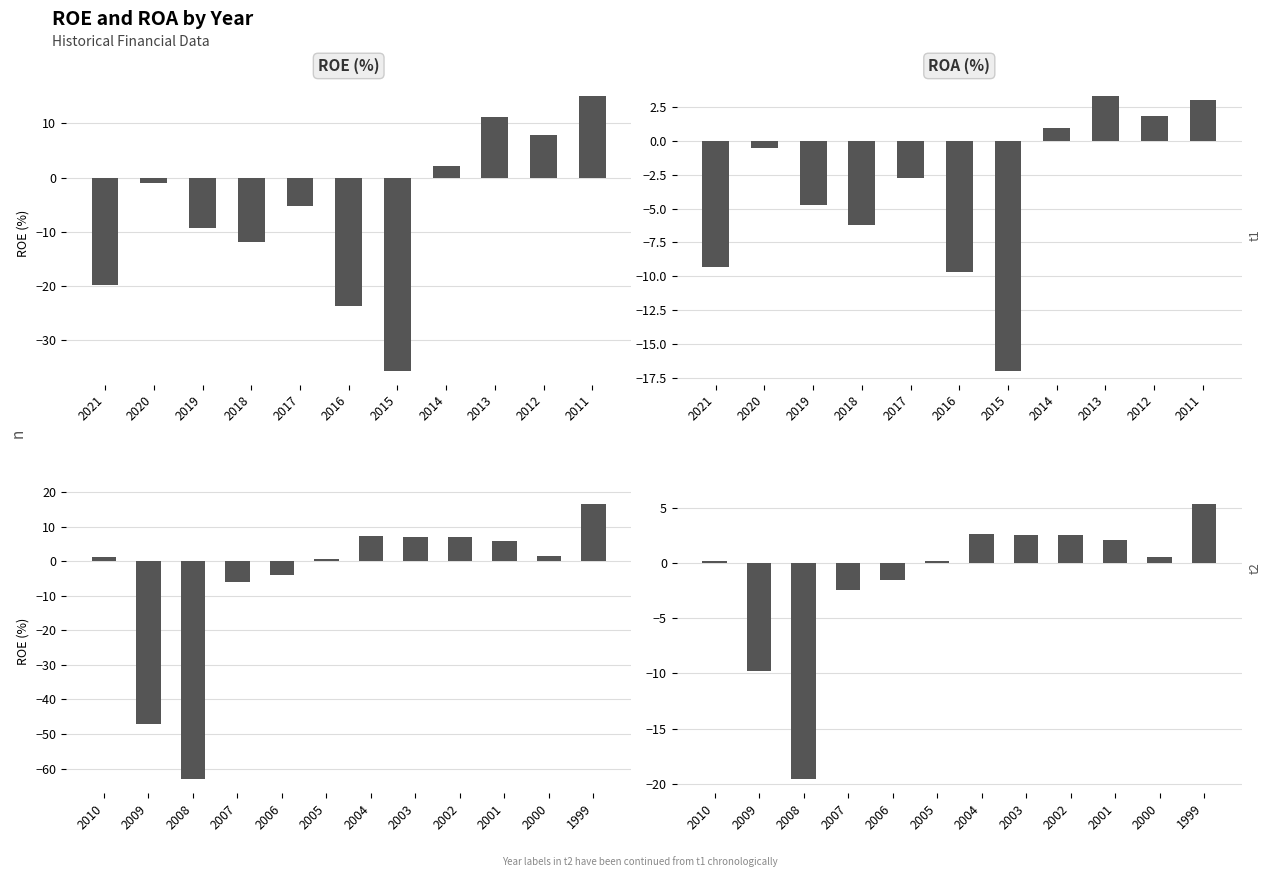

Which series changed the most between 2001 and 1999?

ROE